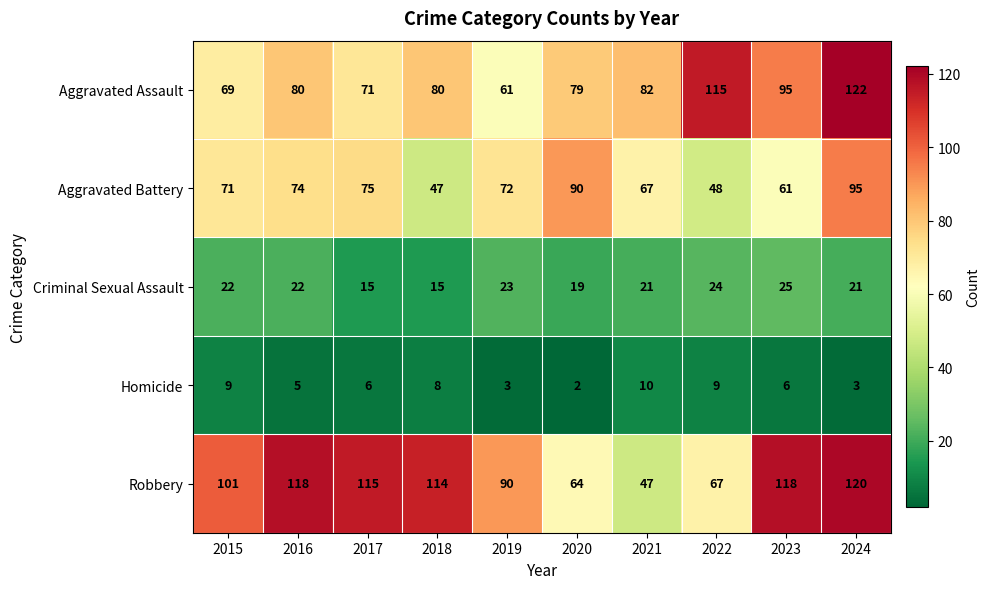

Rank the series at 2022 from lowest to highest value.

Homicide, Criminal Sexual Assault, Aggravated Battery, Robbery, Aggravated Assault